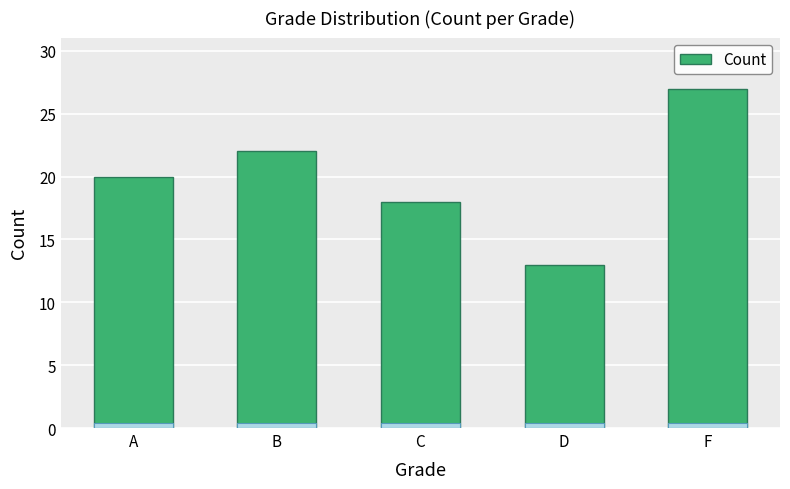

Approximately how many times larger is the value at F compared to D?

2.1